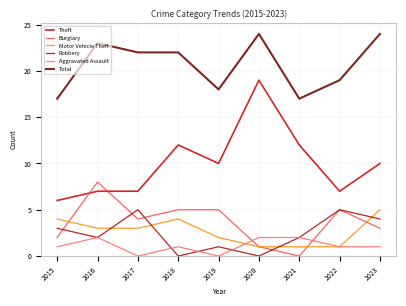

Reading left to right, transcribe all the data shown in this chart.

Theft: 2015=6	2016=7	2017=7	2018=12	2019=10	2020=19	2021=12	2022=7	2023=10
Burglary: 2015=2	2016=8	2017=4	2018=5	2019=5	2020=1	2021=0	2022=5	2023=3
Motor Vehicle Theft: 2015=4	2016=3	2017=3	2018=4	2019=2	2020=1	2021=1	2022=1	2023=5
Robbery: 2015=3	2016=2	2017=5	2018=0	2019=1	2020=0	2021=2	2022=5	2023=4
Aggravated Assault: 2015=1	2016=2	2017=0	2018=1	2019=0	2020=2	2021=2	2022=1	2023=1
Total: 2015=17	2016=23	2017=22	2018=22	2019=18	2020=24	2021=17	2022=19	2023=24